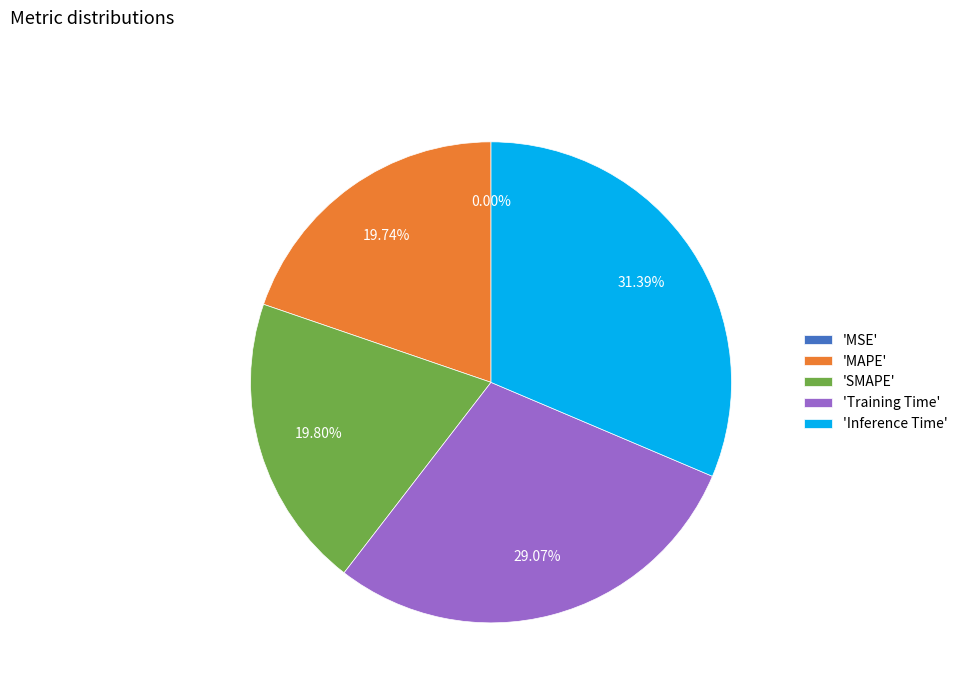

Between 'Training Time' and 'MAPE', which is larger?

'Training Time'